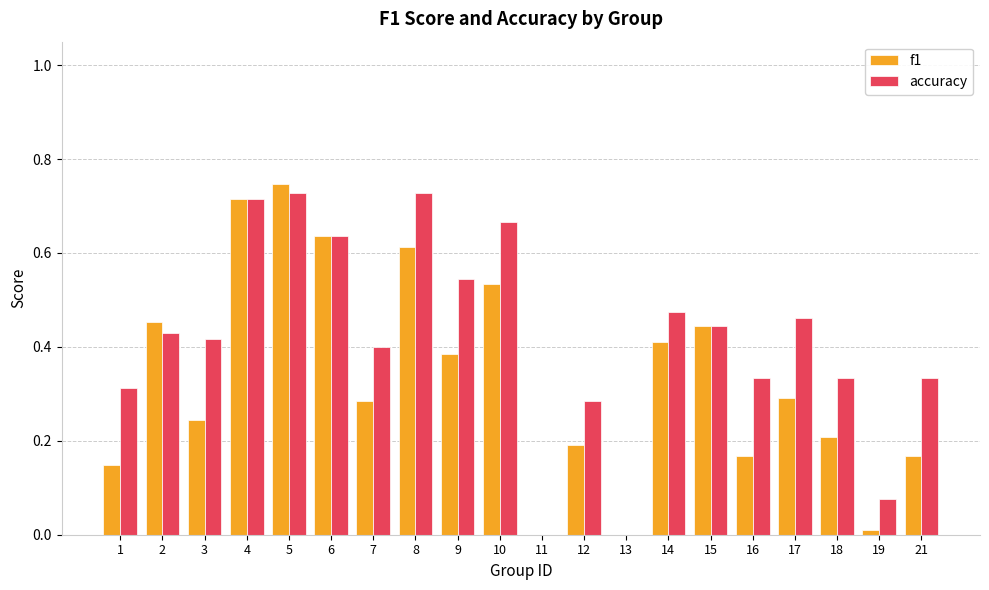

What is the sum of all accuracy values?

8.3